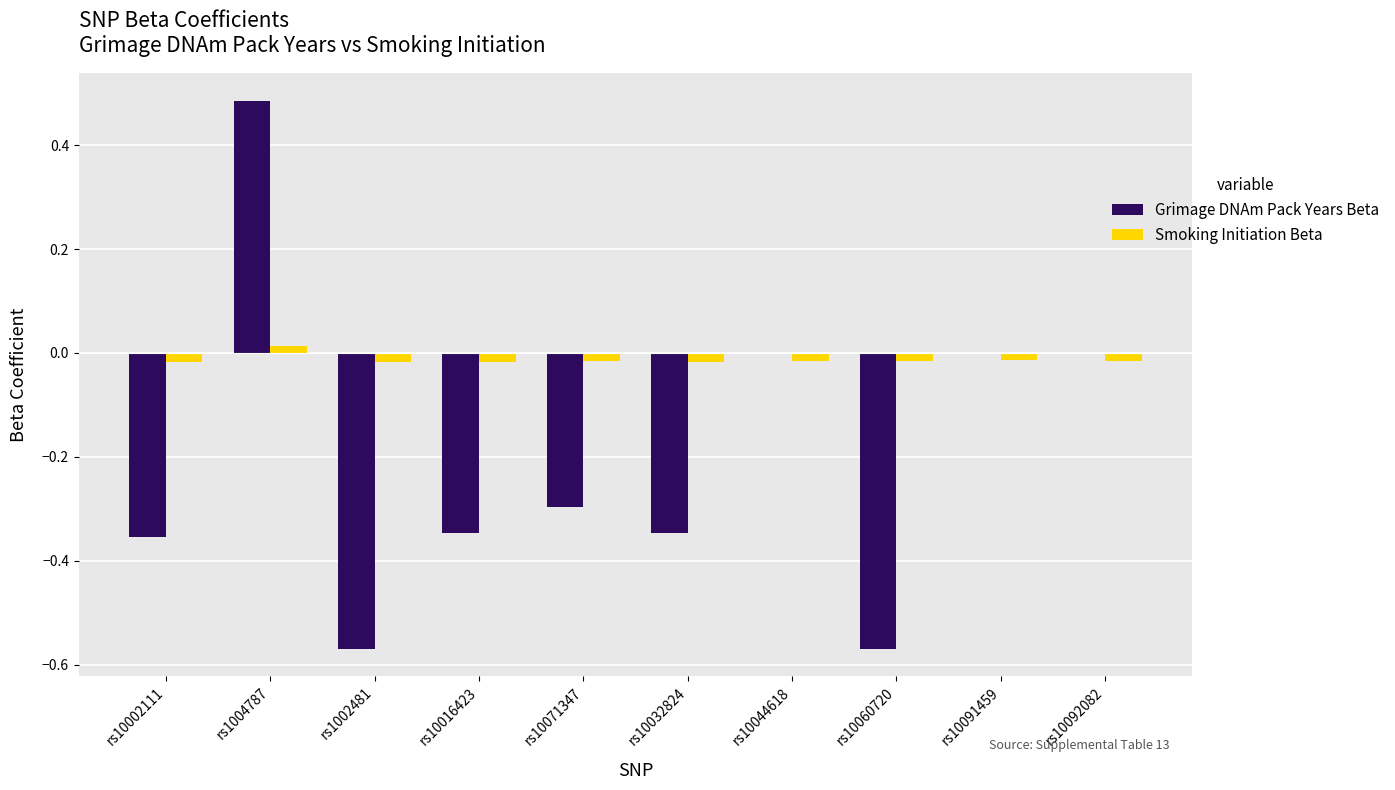

Is the value of Smoking Initiation Beta at rs10002111 greater than the value of Grimage DNAm Pack Years Beta at rs10032824?

Yes